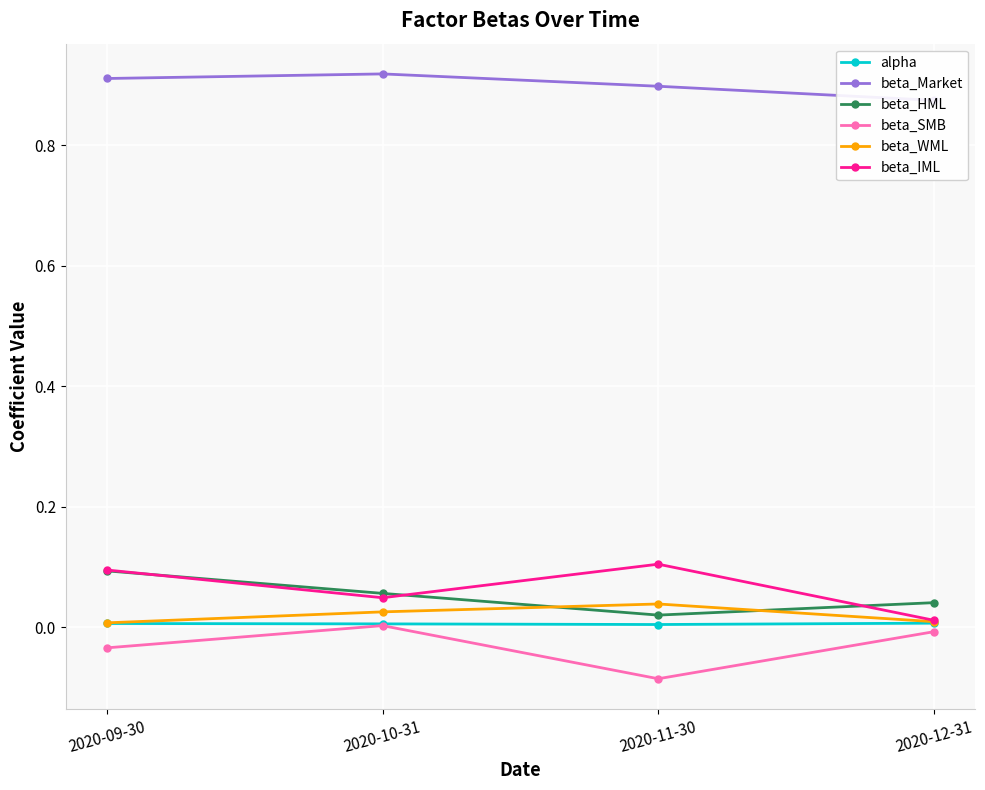

Is it true that alpha equals 0.0 at 2020-10-31?

True